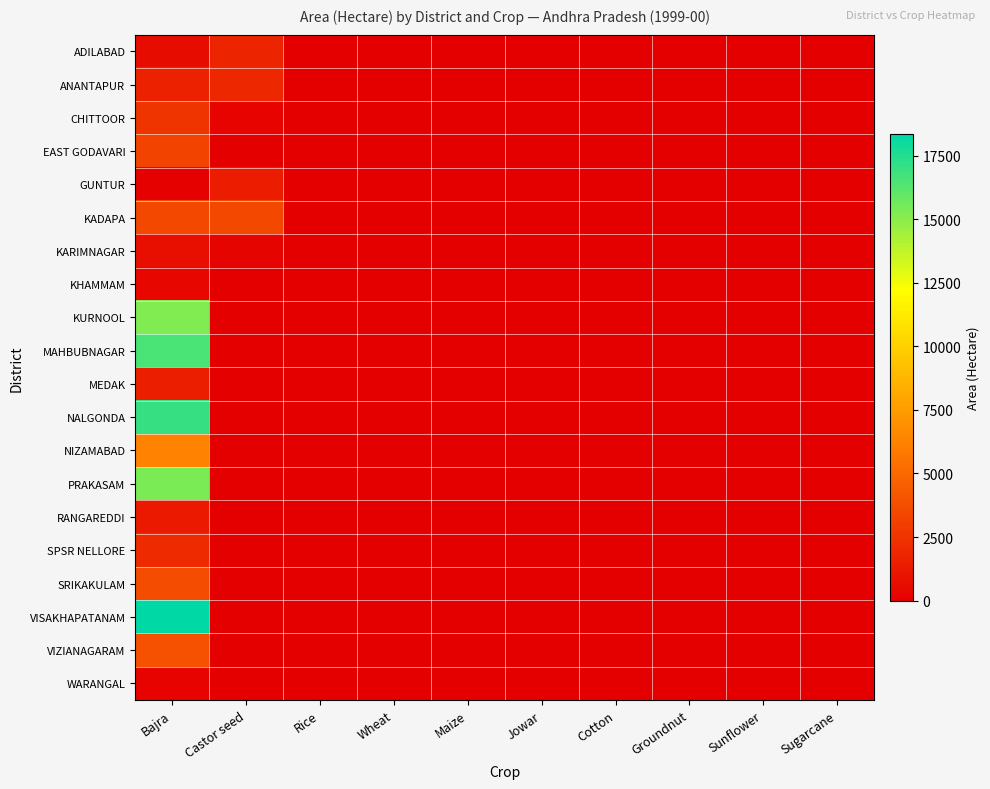

At which category does the chart reach its minimum across all series?

Rice